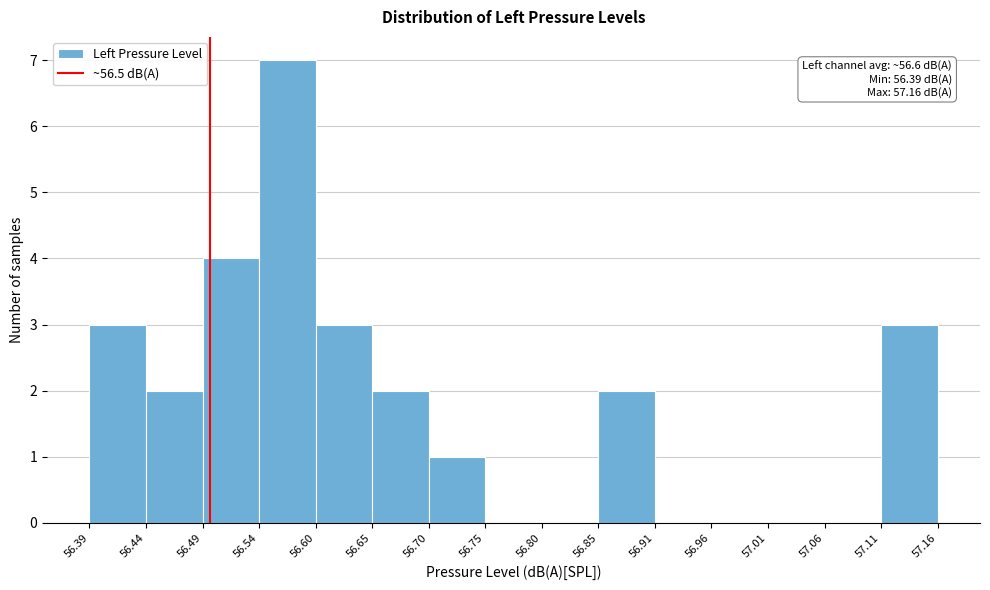

Over which range of the x-axis is the bar tallest?

56.54 to 56.60